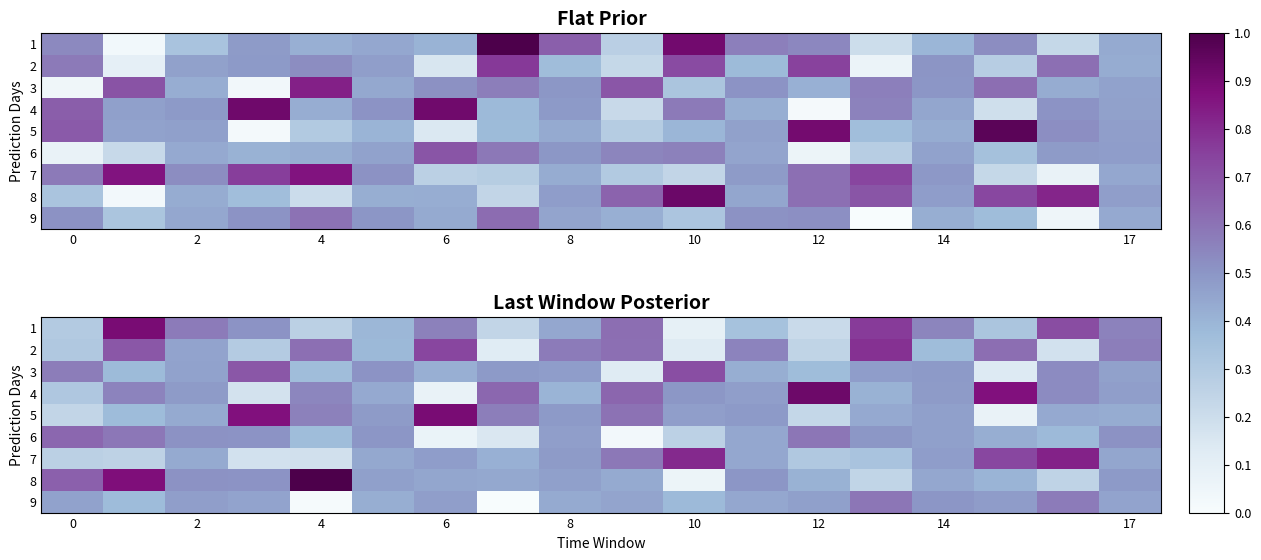

What is the spread (max minus min) of values at 15?

0.8